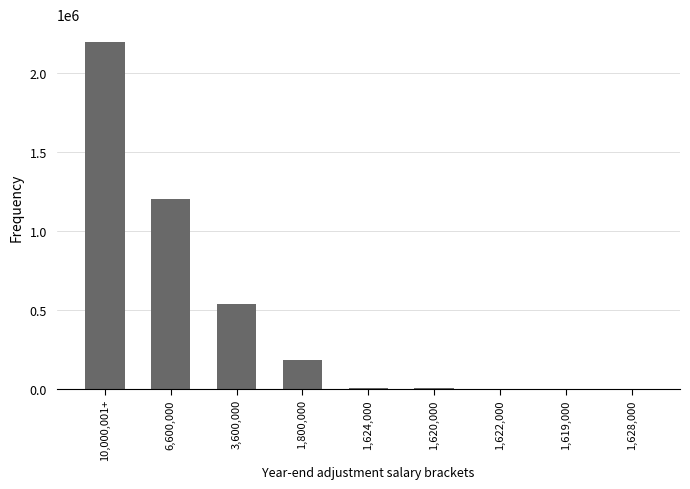

What is the average value?

458733